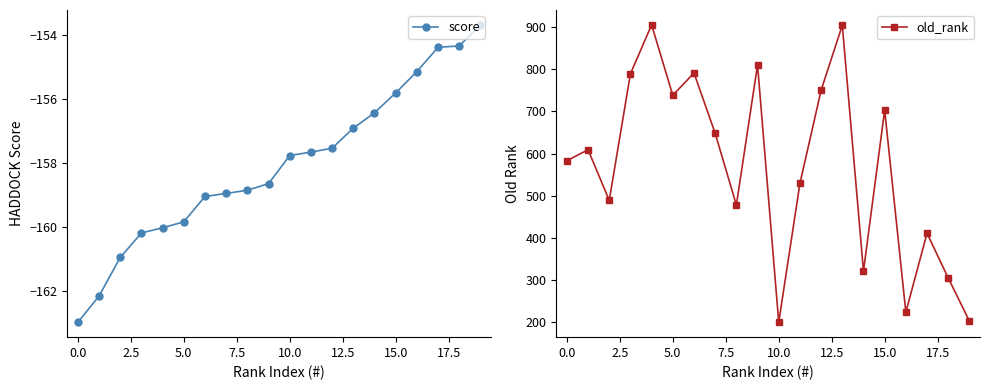

The value of old_rank at 5.0 is 160.2. True or false?

False